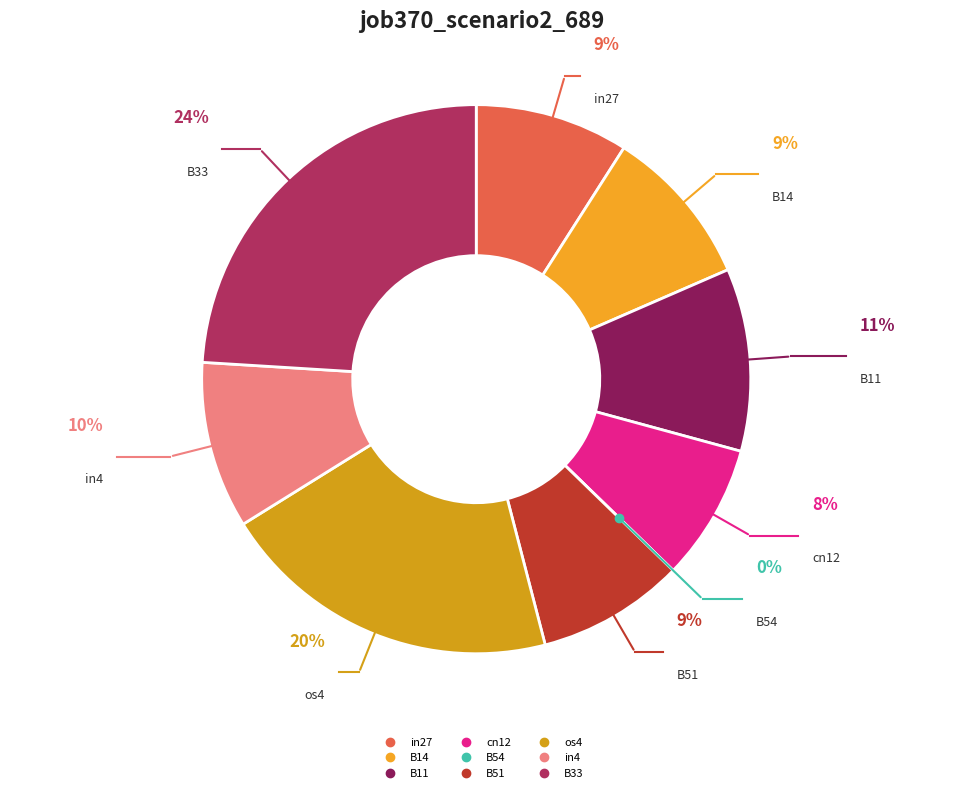

Which slice is the smallest?

B54